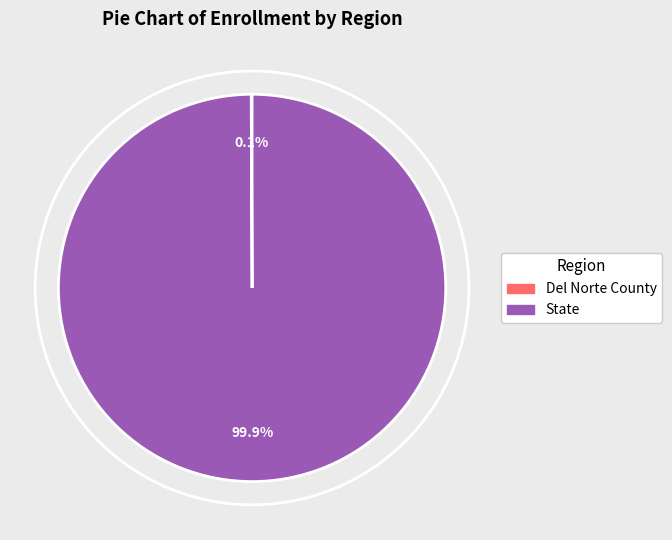

Which category has the biggest portion of the pie?

State